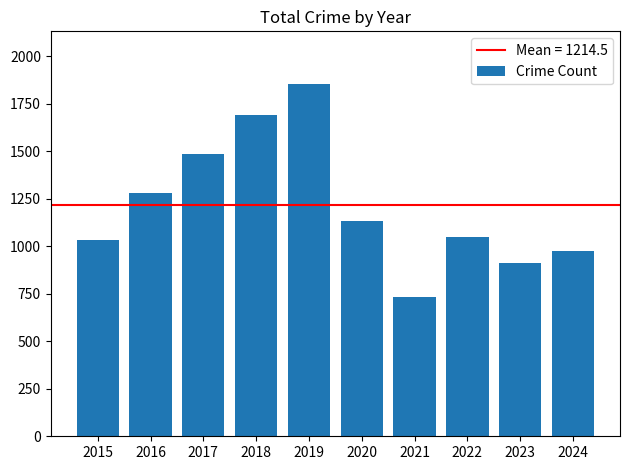

Is it true that the value at 2019 is 1853?

True